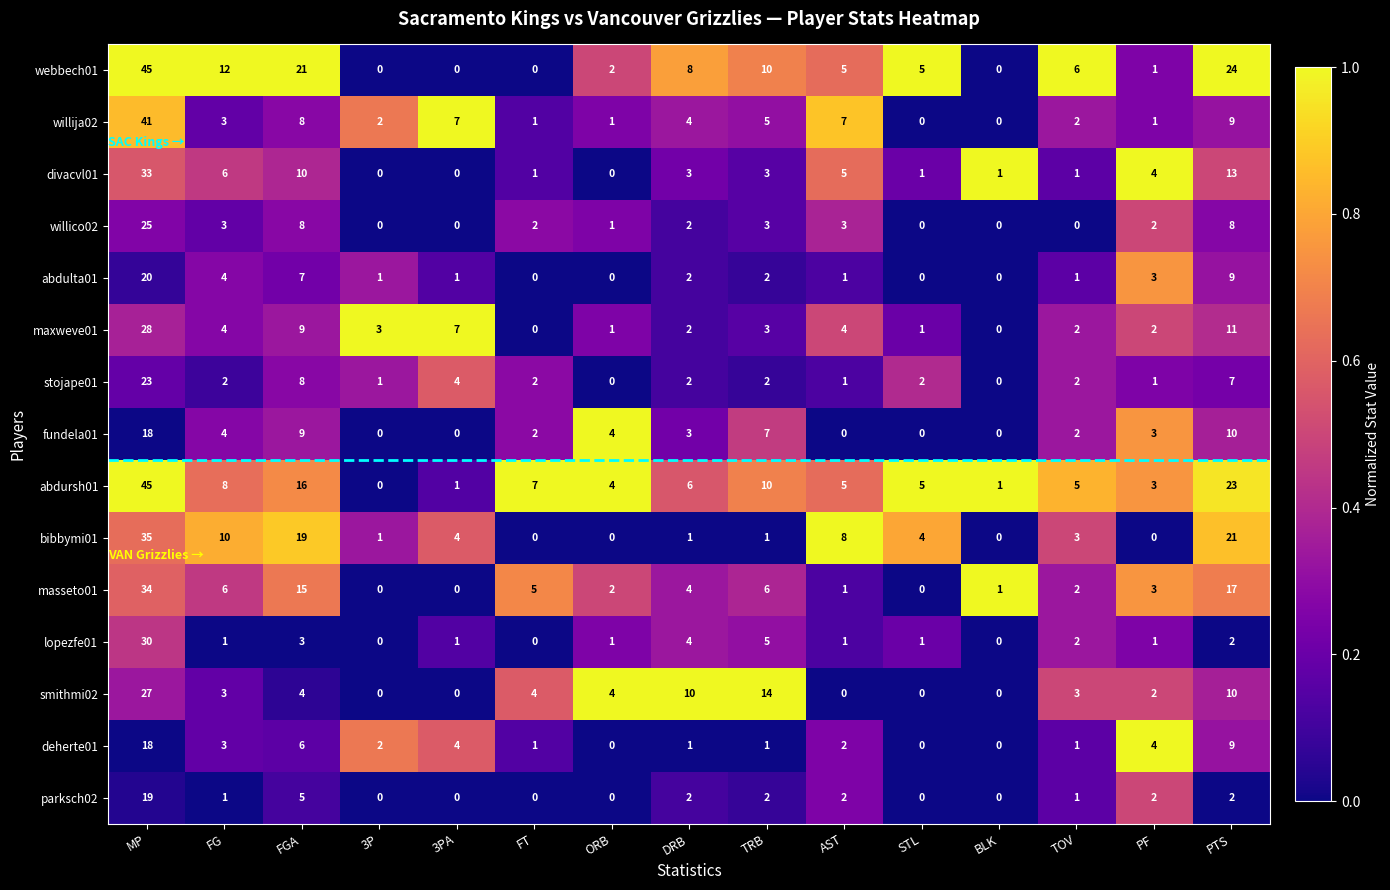

What is the sum of the deherte01 values at FGA and ORB?

6